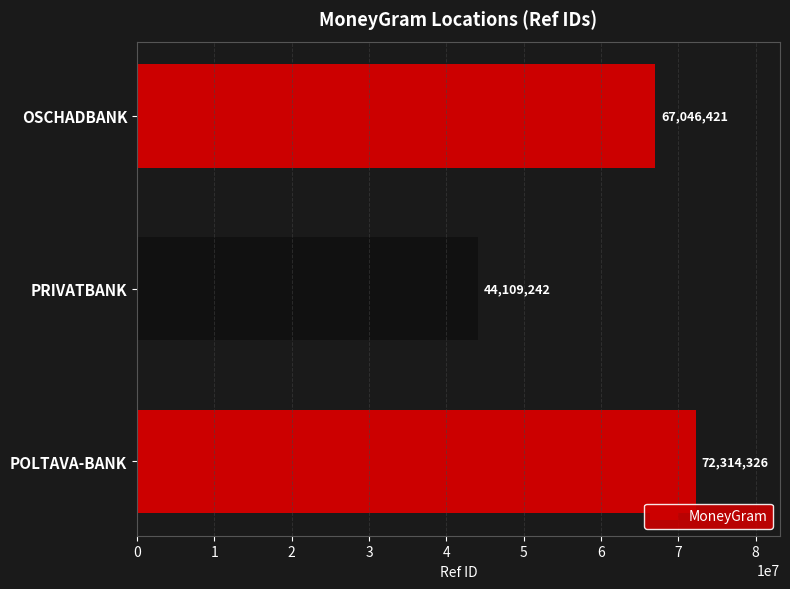

What is the minimum value shown in the chart?

44109242